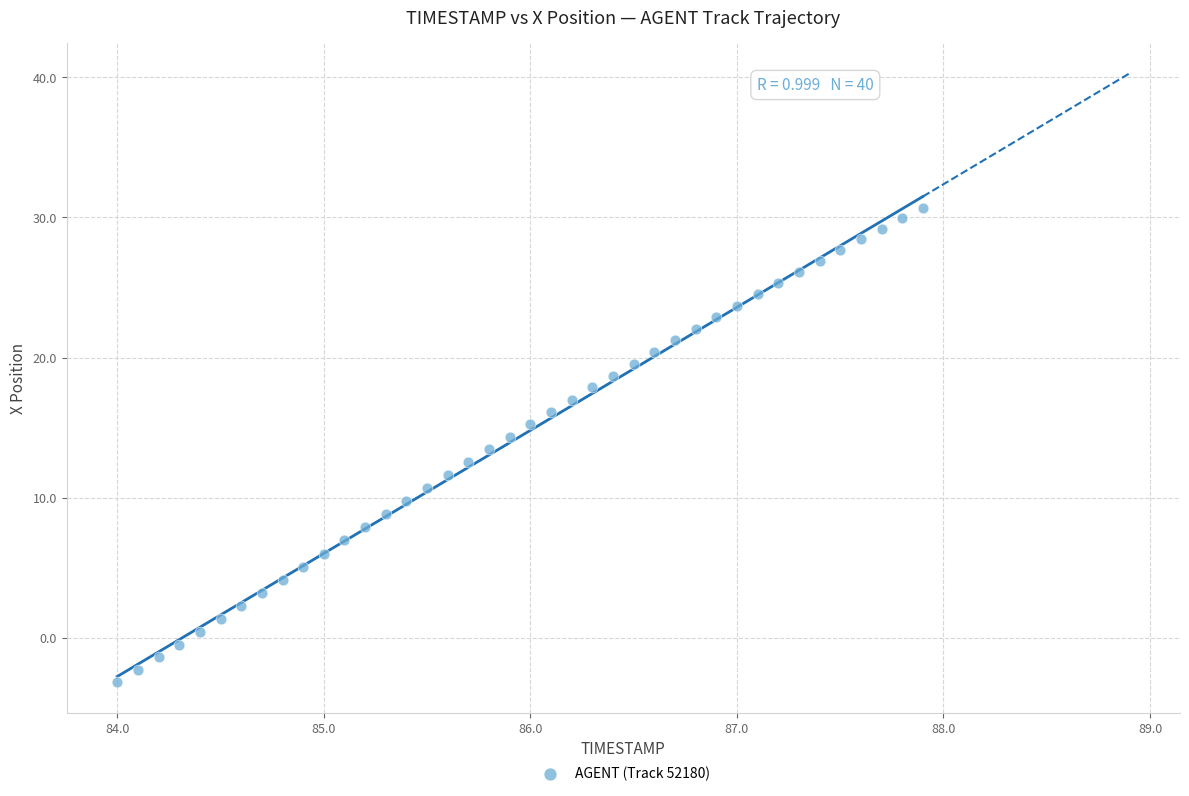

What is the range of X values (max minus min)?

3.9